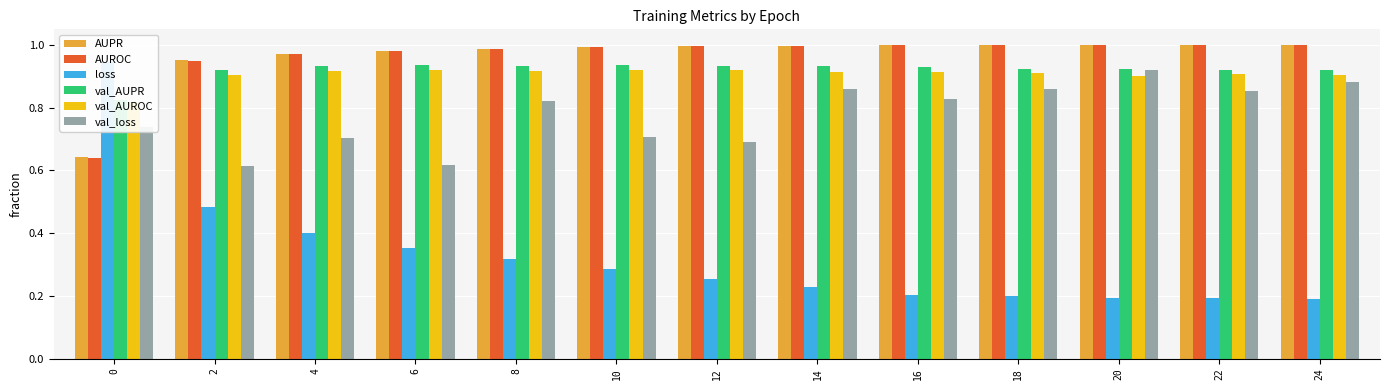

What is the highest value of the AUROC series?

1.0